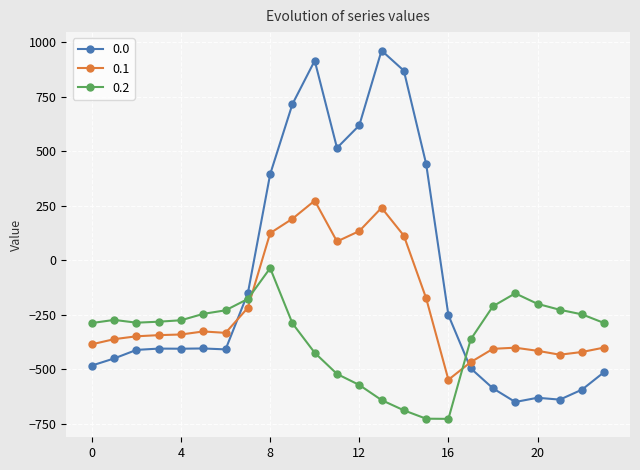

How many lines are shown in the chart?

3